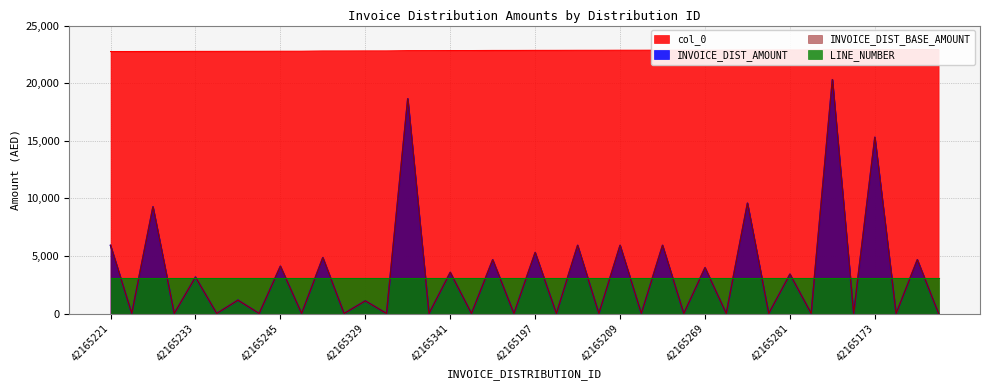

Which series changed the most between 42165281 and 42165282?

INVOICE_DIST_AMOUNT